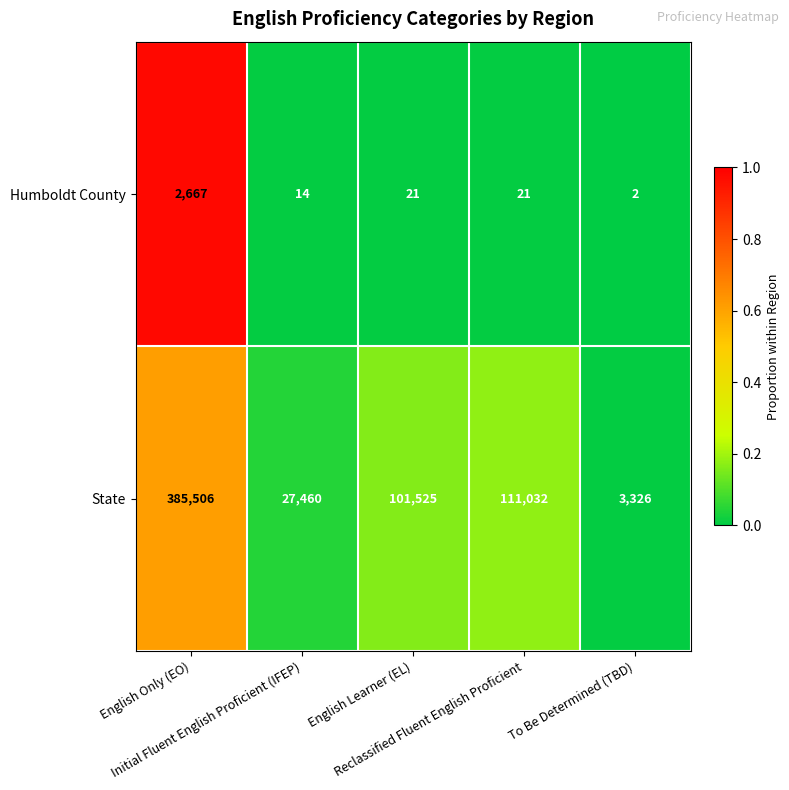

What is the sum of all Humboldt County values?

2725